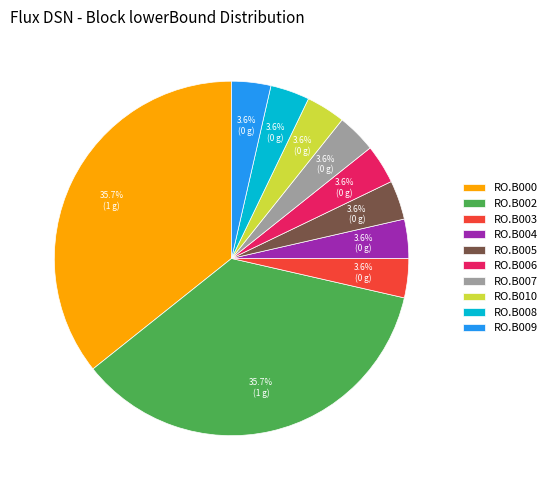

Does RO.B004 account for over 50% of the chart?

No